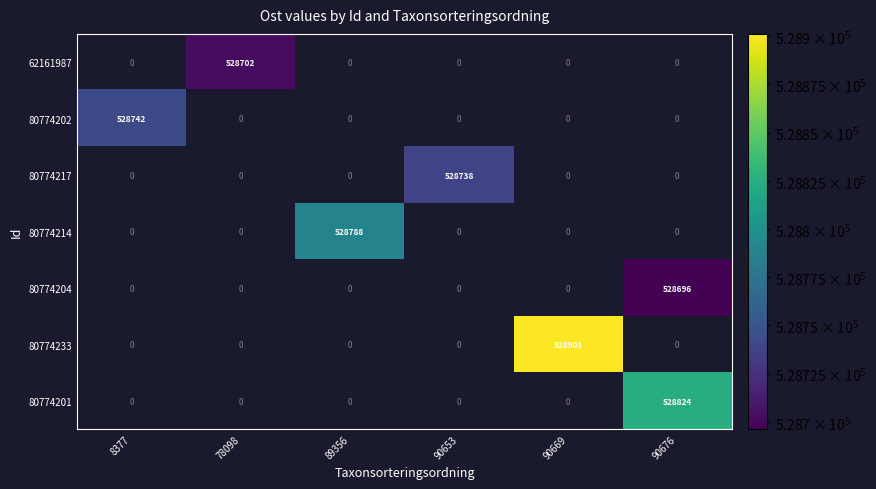

At which label does 80774201 reach its minimum?

8377